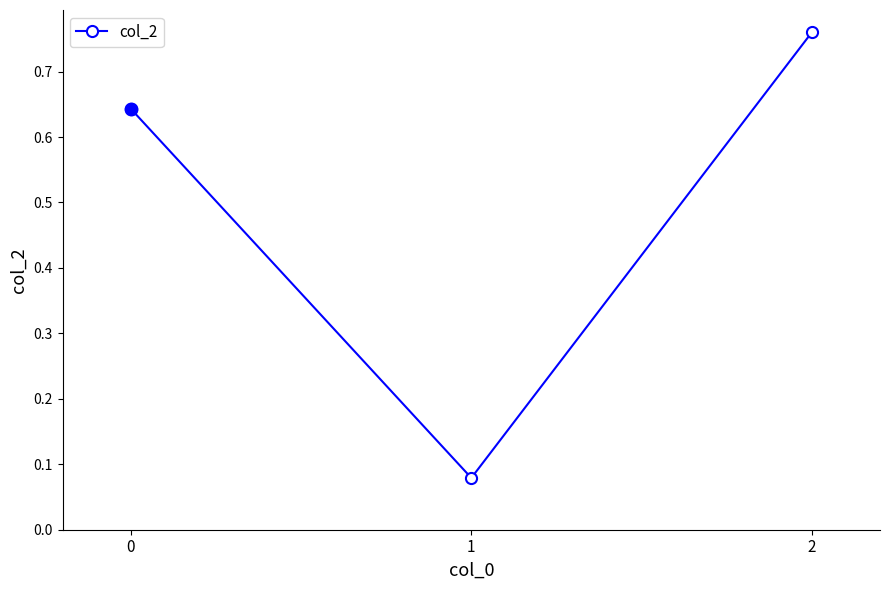

Between 2 and 0, which is larger?

2